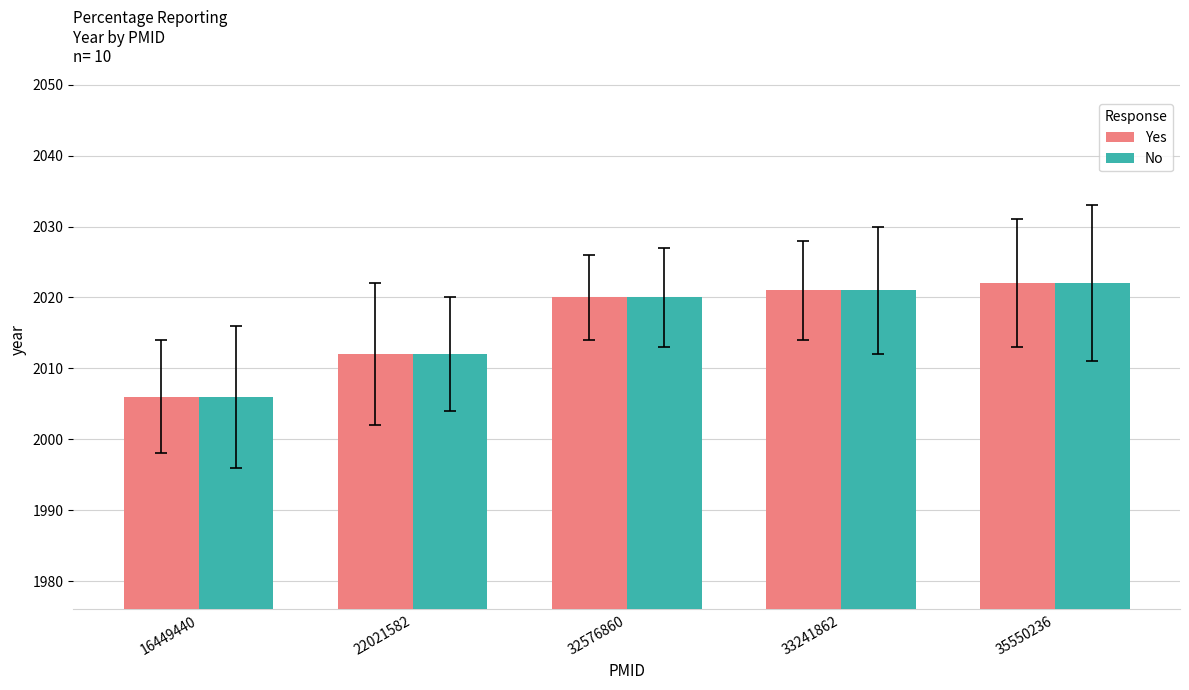

What is the difference between the second highest and second lowest values in the Yes series?

9